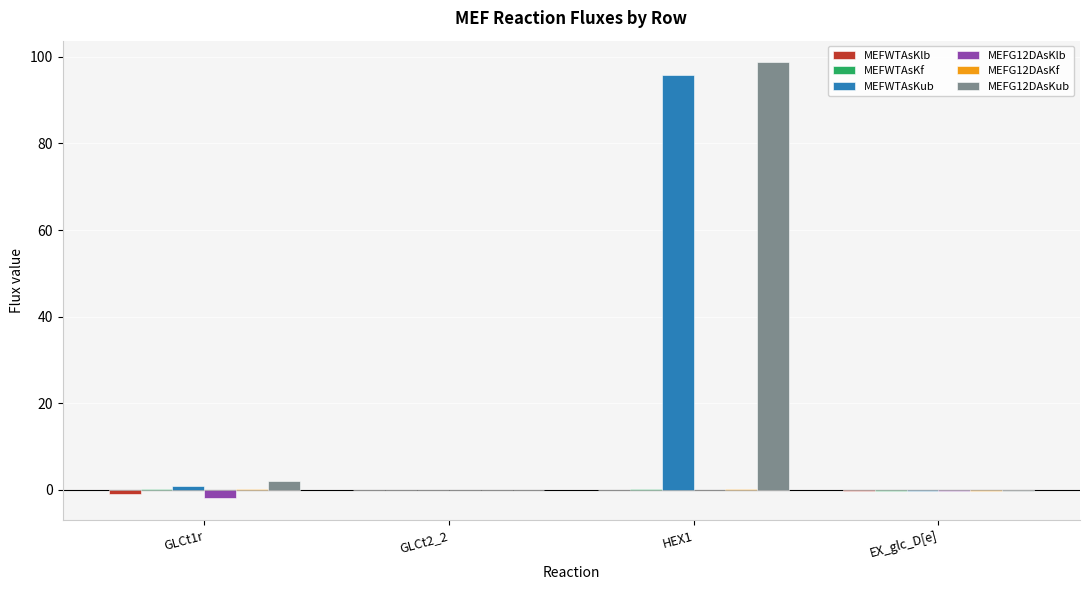

What is the sum of all MEFWTAsKub values?

96.6